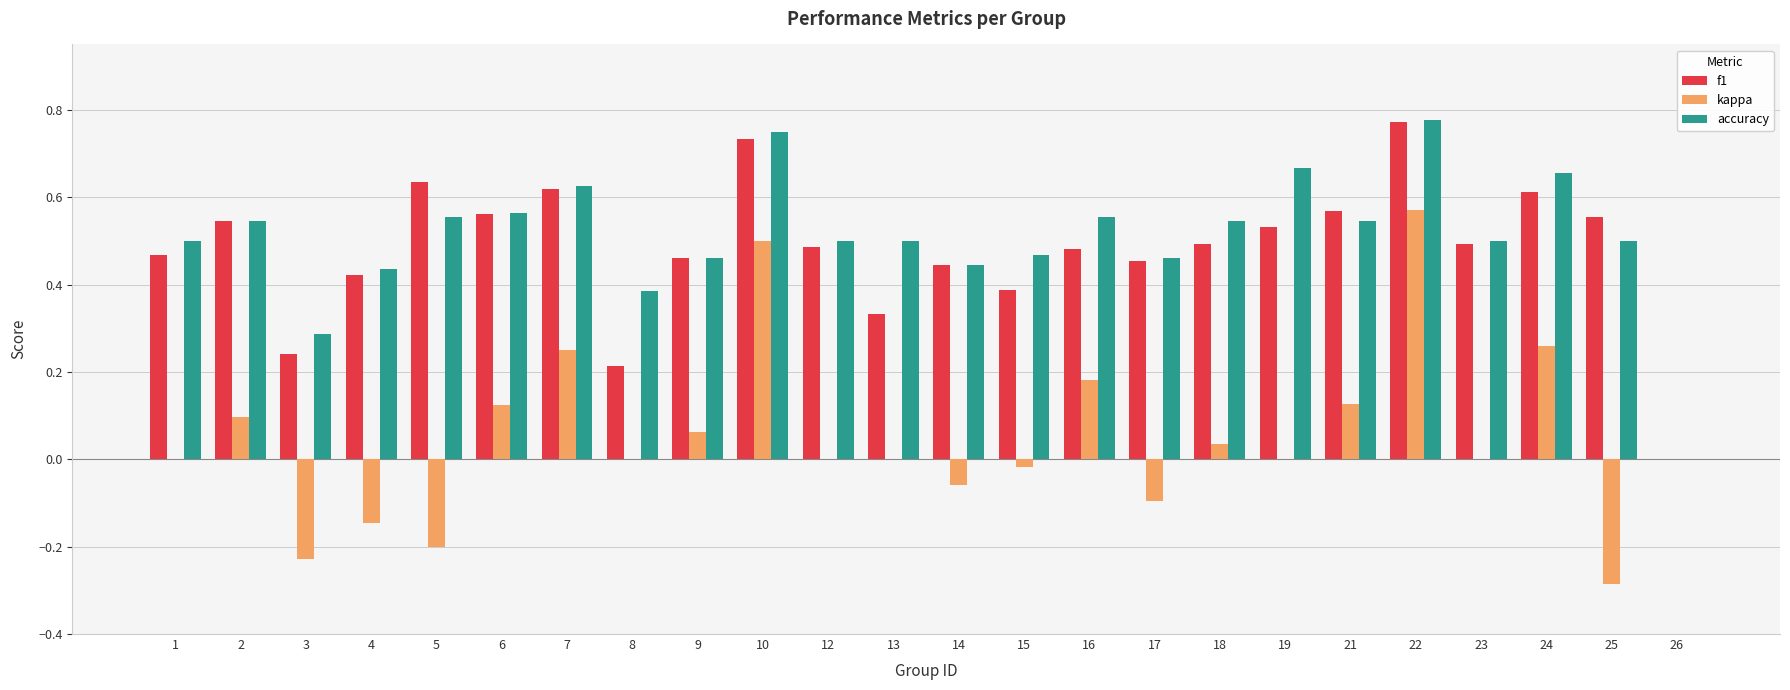

At which category is the sum across all series the highest?

22